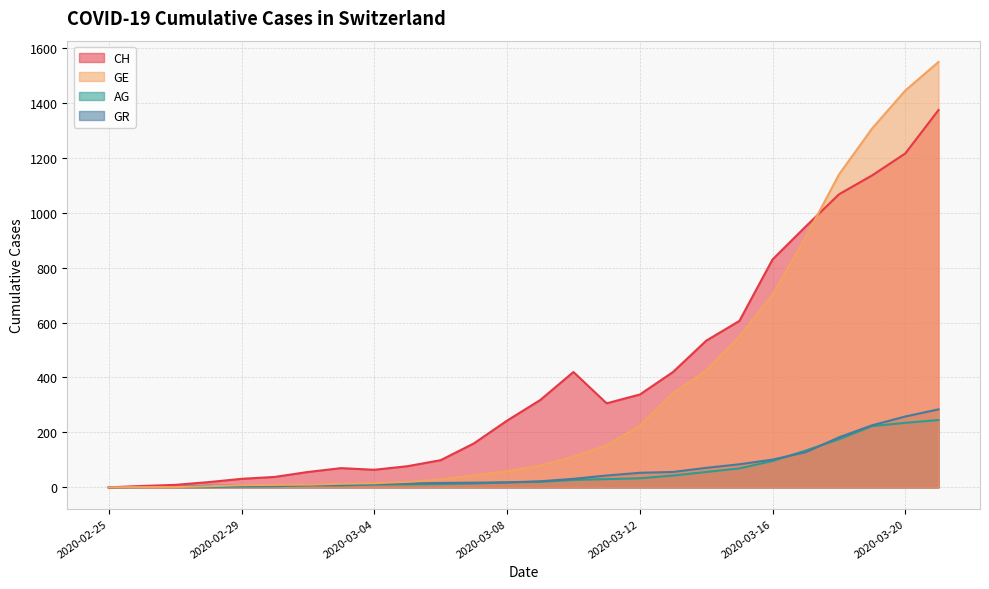

How many values in AG are above zero?

25